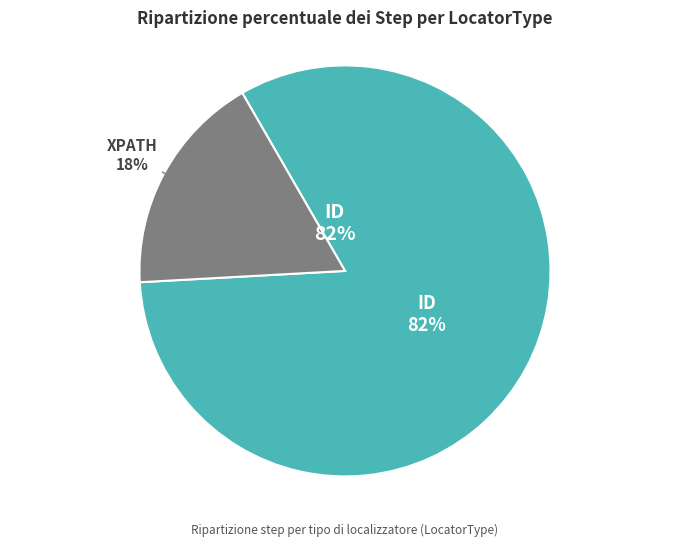

True or false: ID accounts for 82% of the total.

True